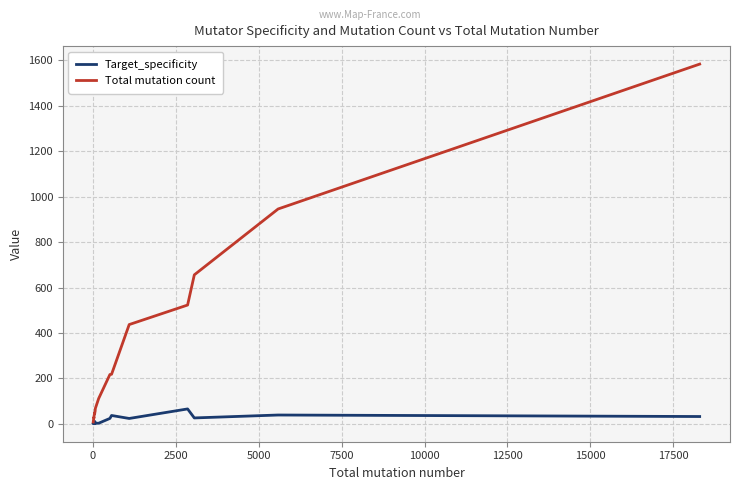

True or false: Total mutation count and Target_specificity intersect in this chart.

False